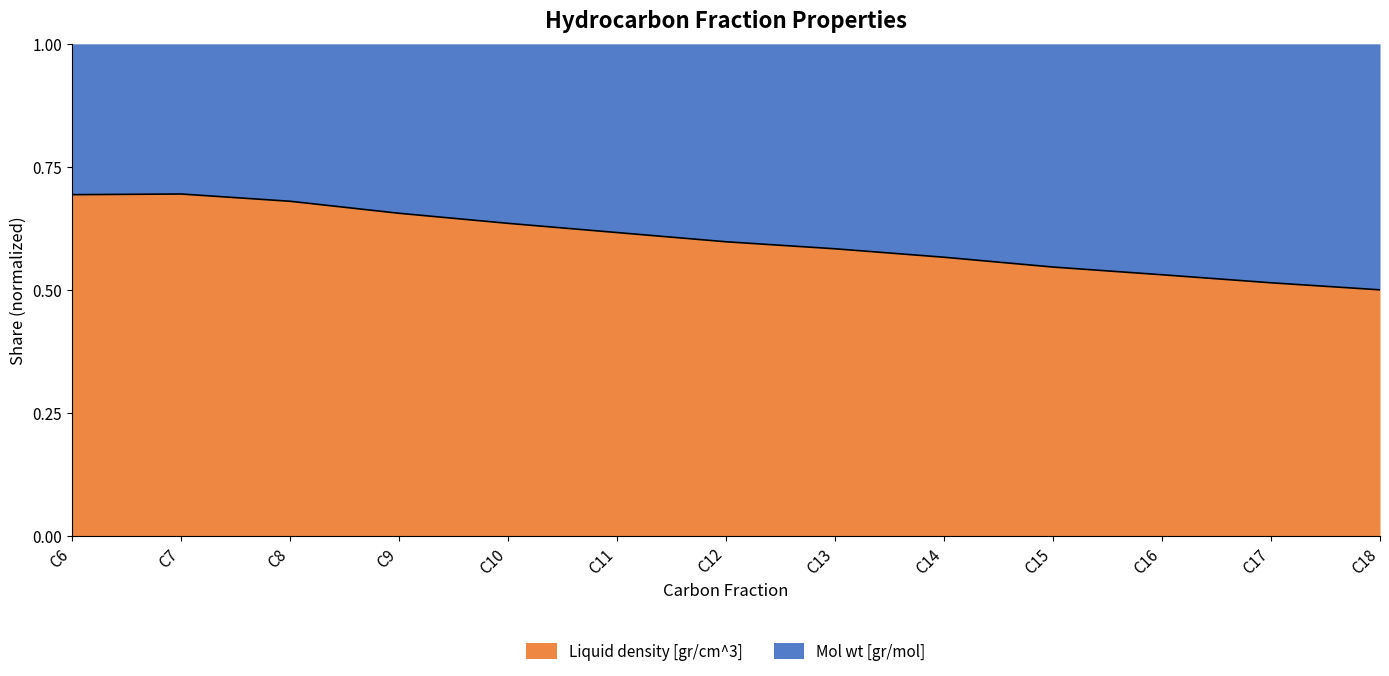

At which category does the data reach its first local peak?

C7